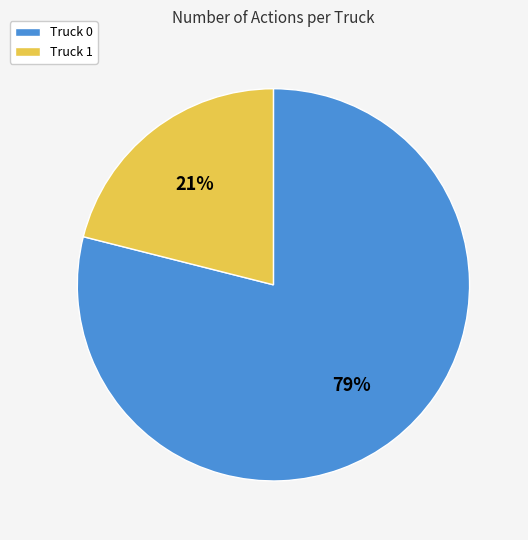

Rank the categories by value from highest to lowest.

Truck 0, Truck 1